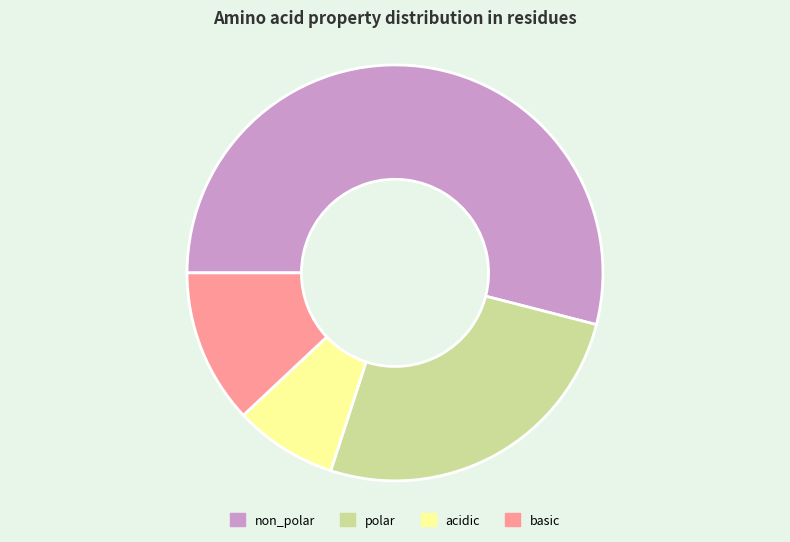

True or false: non_polar accounts for 54% of the total.

True